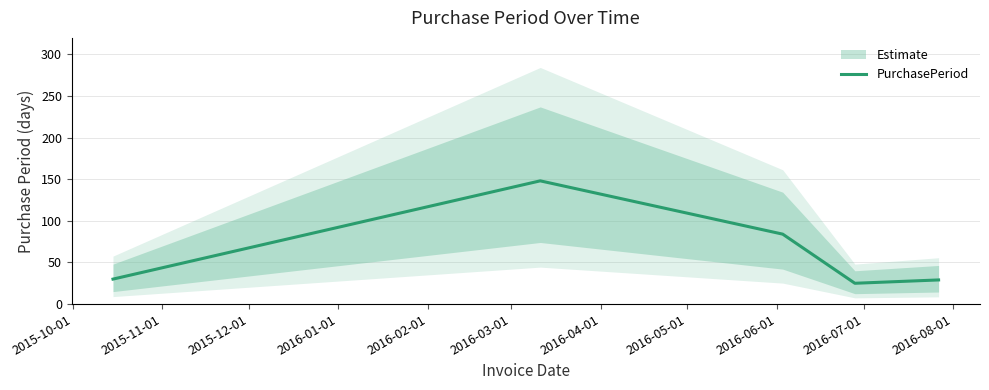

What is the maximum value shown in the chart?

148